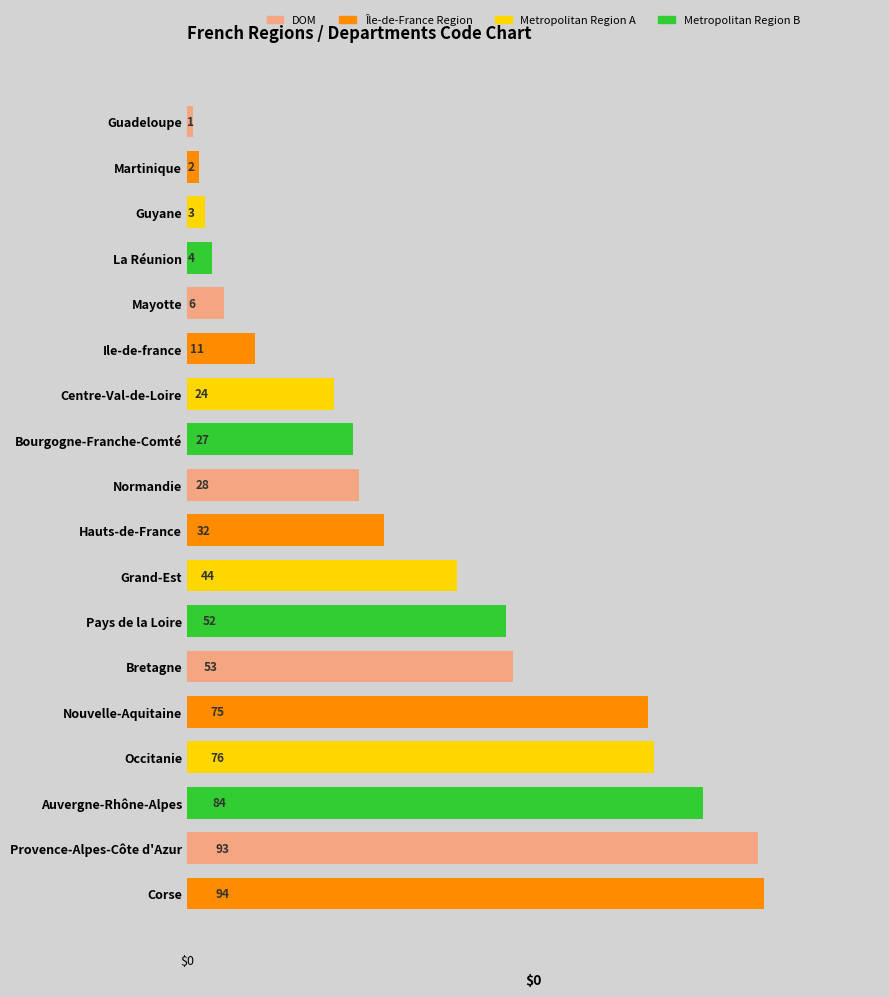

The chart shows a value of 52 at Pays de la Loire. True or false?

True